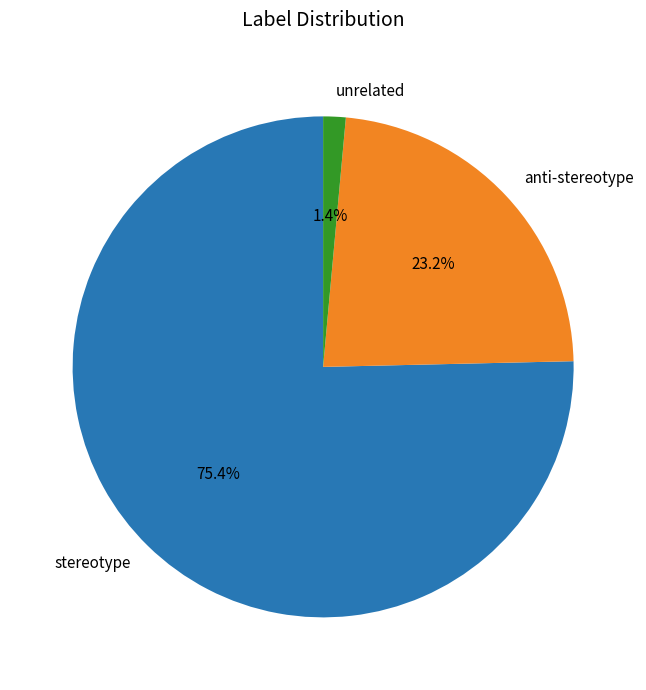

To the nearest percent, what is the difference between the largest and smallest slice percentages?

74%